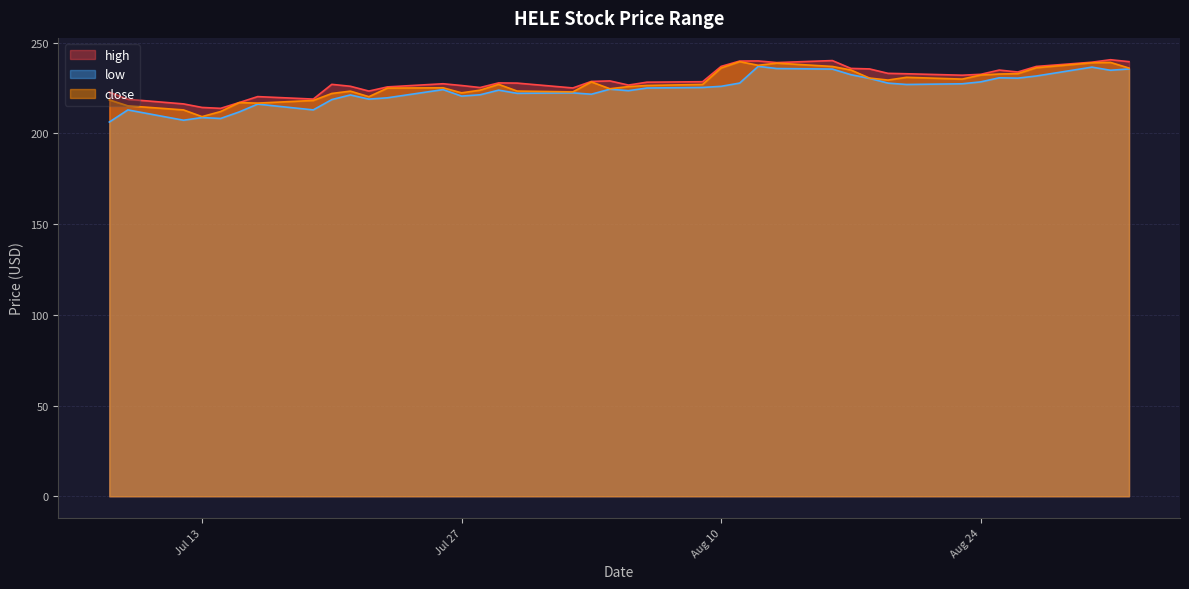

Reading left to right, transcribe all the data shown in this chart.

high: 222.8	218.8	216.3	214.4	213.9	217.1	220.3	219.0	227.1	226.0	223.4	225.7	227.4	226.5	225.3	227.9	227.8	225.1	228.7	229.0	226.7	228.3	228.6	237.0	239.9	240.0	239.1	240.2	235.9	235.6	233.2	232.9	232.1	232.6	235.0	233.9	237.0	239.3	240.7	239.6
low: 206.3	213.0	207.3	208.8	208.3	211.9	216.2	213.0	218.7	221.2	218.9	219.7	224.2	220.6	221.3	223.9	222.2	222.4	221.7	224.4	223.6	225.1	225.4	226.0	227.8	237.0	235.8	235.5	232.4	230.4	227.8	227.0	227.4	228.5	230.7	230.5	231.7	236.6	234.9	235.6
close: 218.5	215.2	213.0	209.3	212.1	217.0	216.8	218.2	222.1	223.4	220.3	225.0	225.2	222.4	223.9	227.1	223.4	222.9	228.4	224.7	225.9	226.5	227.1	236.1	239.6	237.6	238.8	237.0	235.0	230.6	229.5	231.0	230.0	232.2	232.8	233.0	236.2	239.0	239.2	236.1